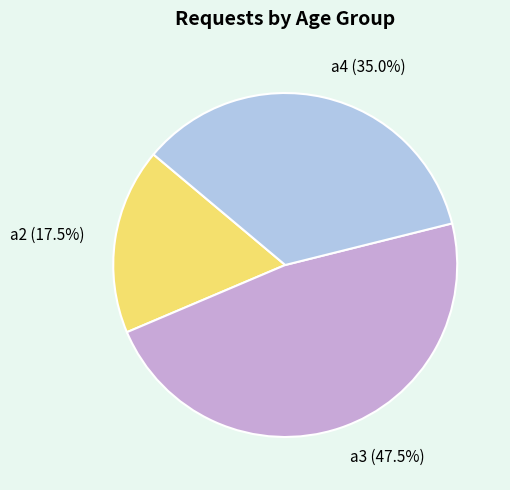

Which has a higher value, a4 (35.0%) or a3 (47.5%)?

a3 (47.5%)